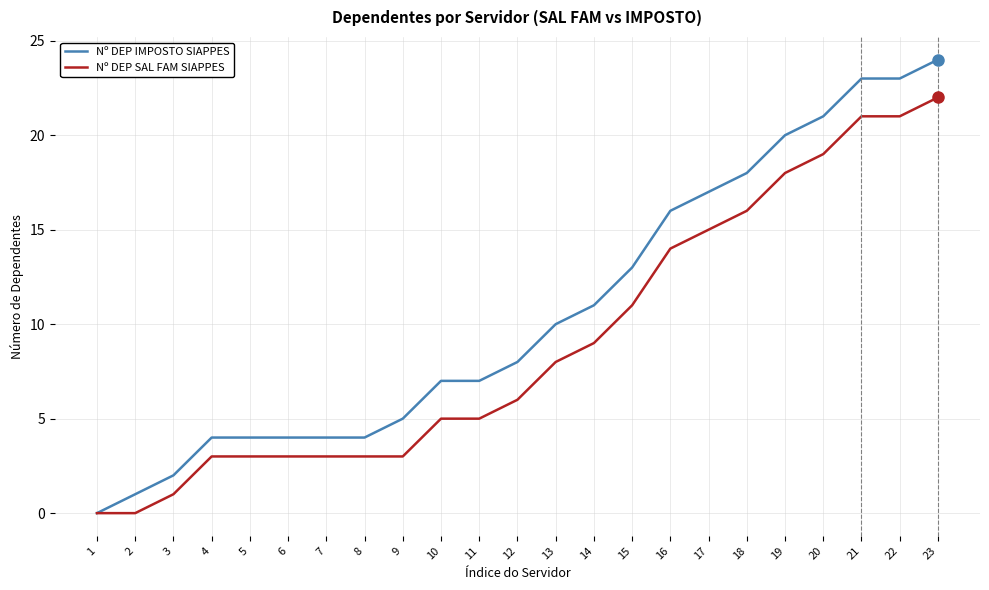

Which series has the widest spread of values?

Nº DEP IMPOSTO SIAPPES